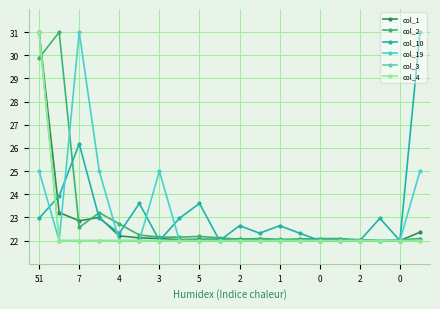

What is the greatest value displayed?

31.0